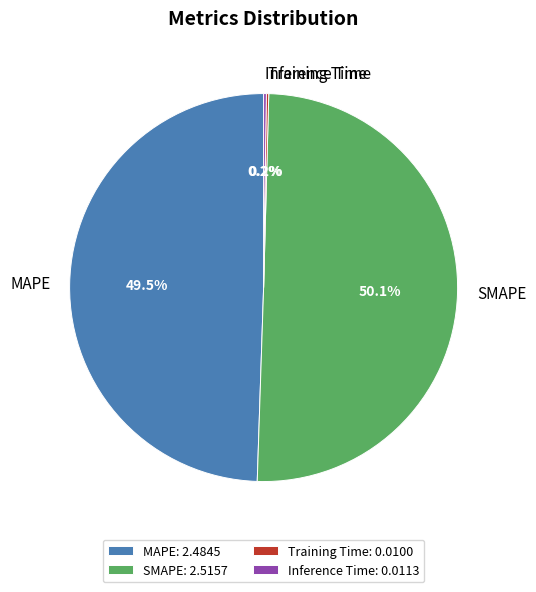

Does MAPE account for over 50% of the chart?

No